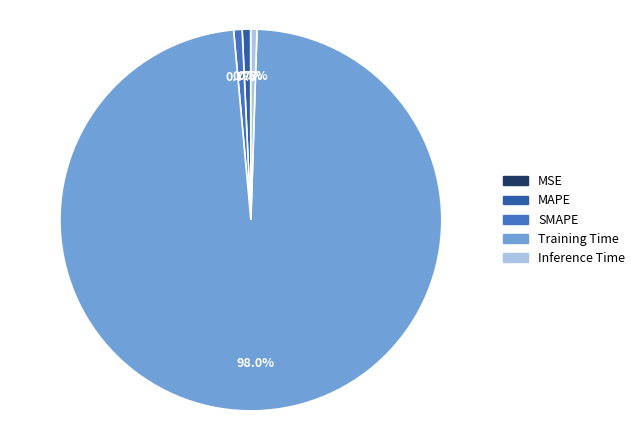

Which slice is the largest?

Training Time